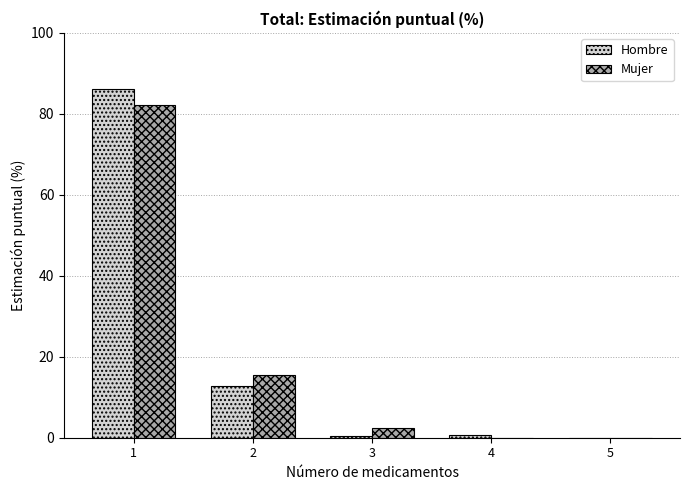

What is the greatest value displayed?

86.2